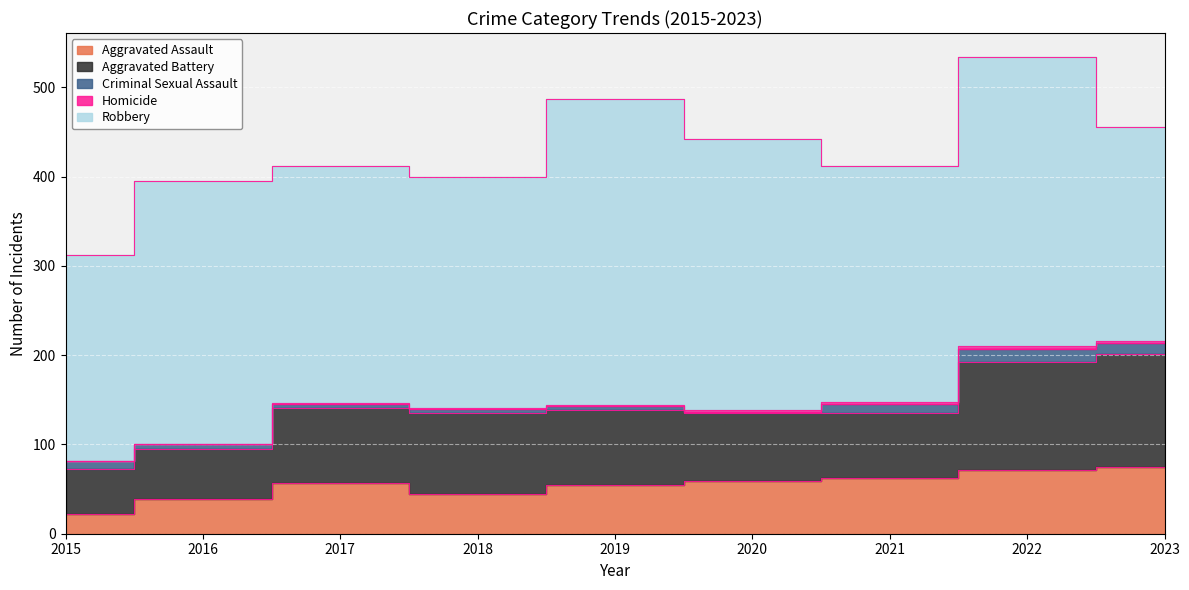

List the labels in order of Aggravated Assault value, smallest first.

2015, 2016, 2018, 2019, 2017, 2020, 2021, 2022, 2023